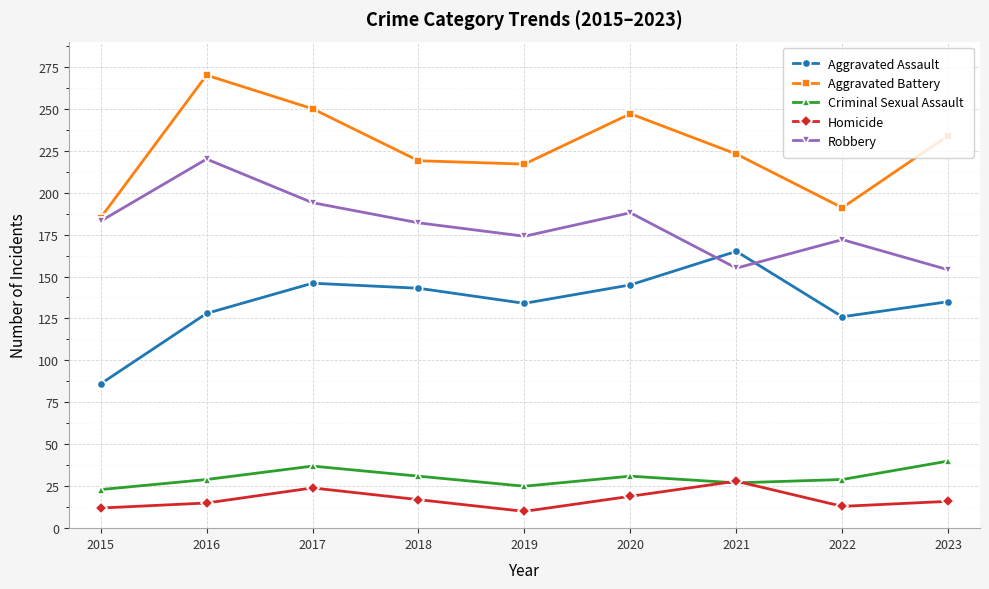

What value does the Criminal Sexual Assault series have at 2019?

25